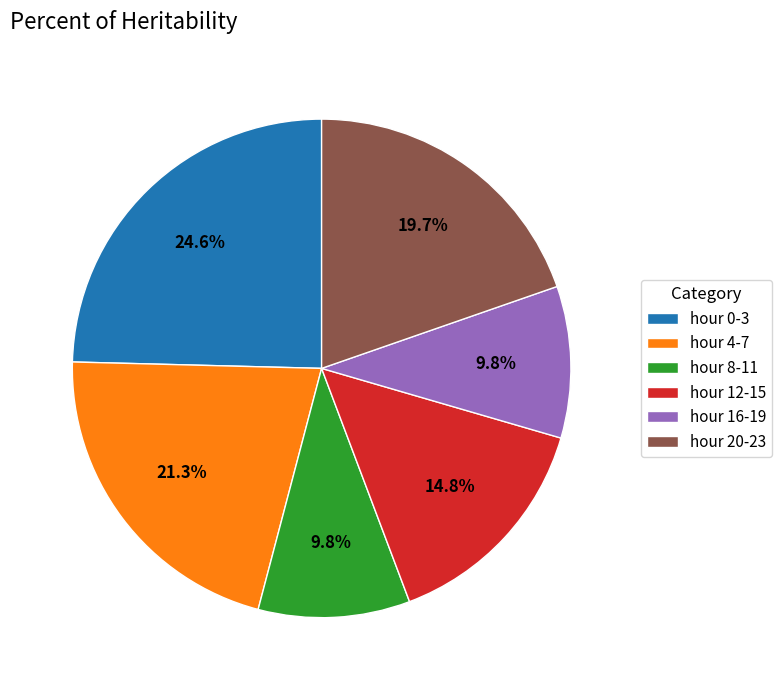

Count the number of slices in the pie.

6